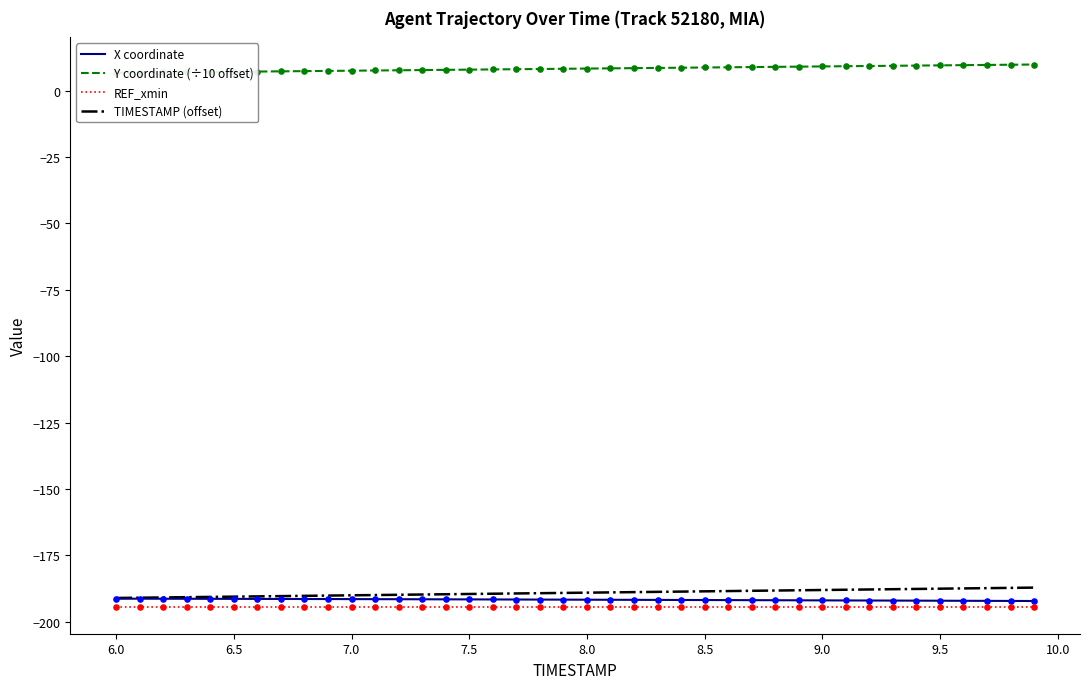

What is the highest value of the TIMESTAMP (offset) series?

-187.1